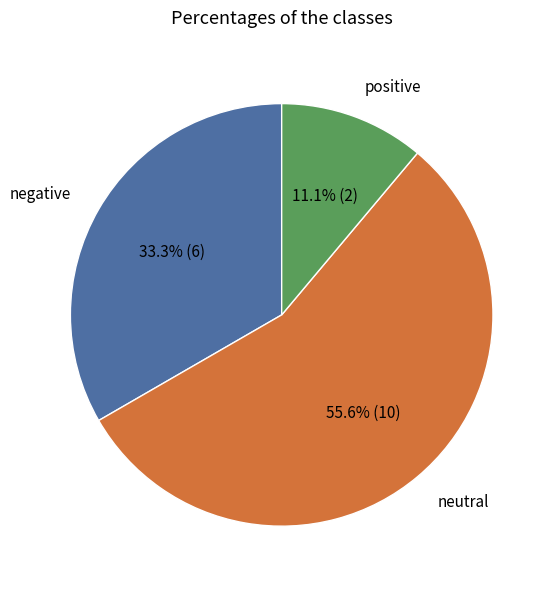

What portion of the pie excludes neutral?

44.4%